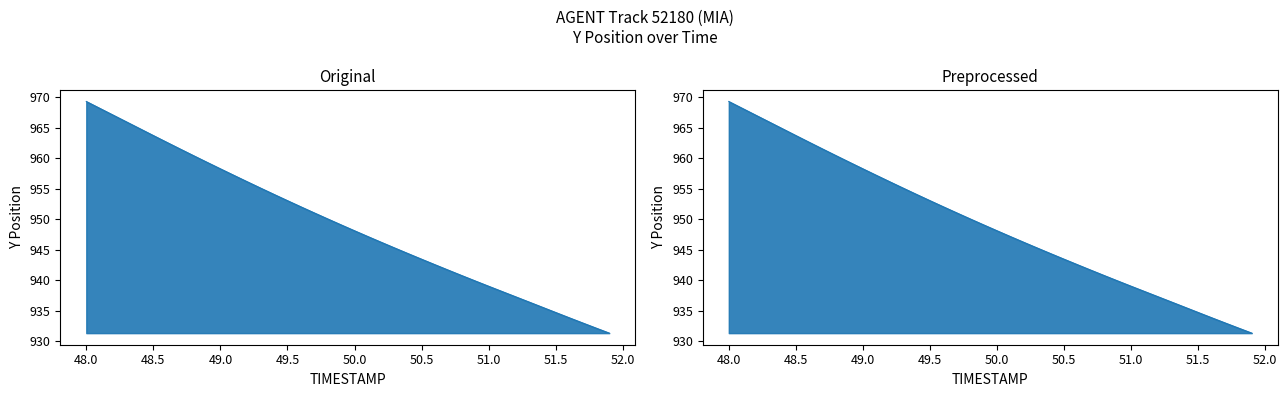

The TIMESTAMP series shows 509.8 at 49.3. True or false?

False